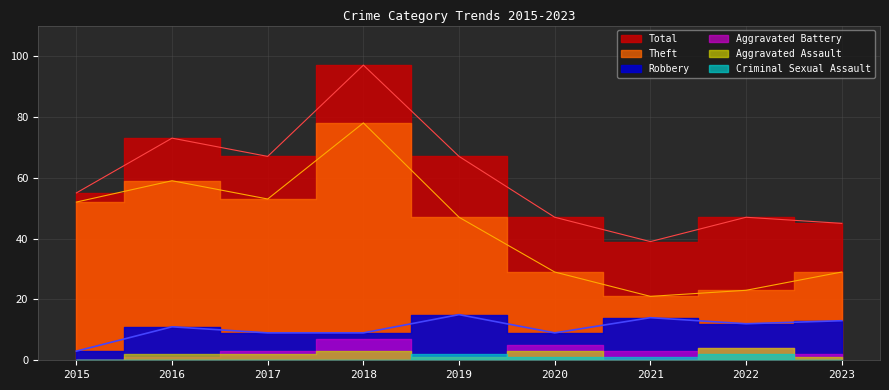

What is the greatest value displayed?

97